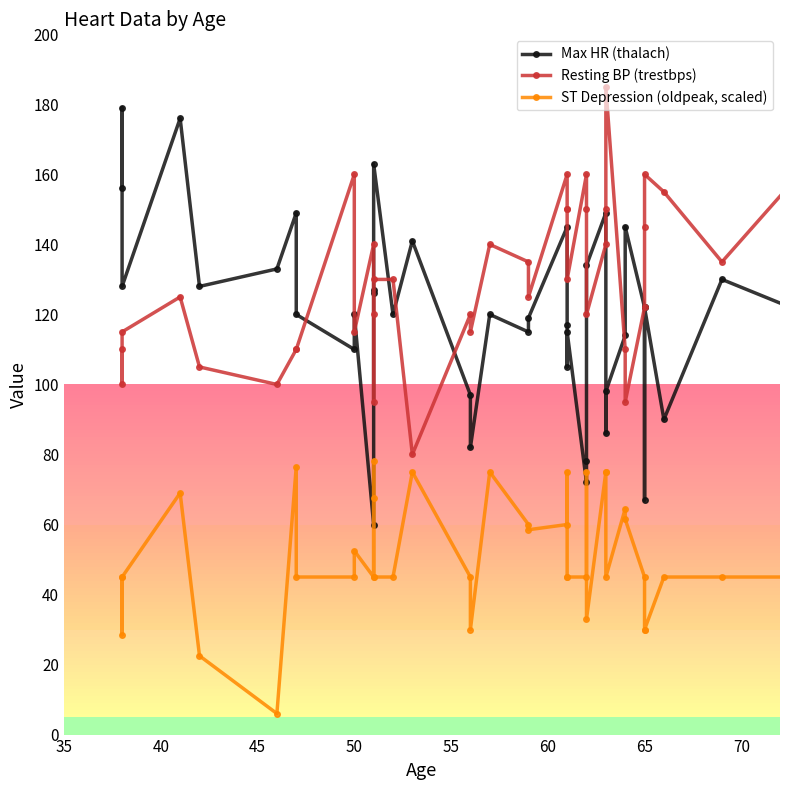

How many values in the Max HR (thalach) series are below 120?

16